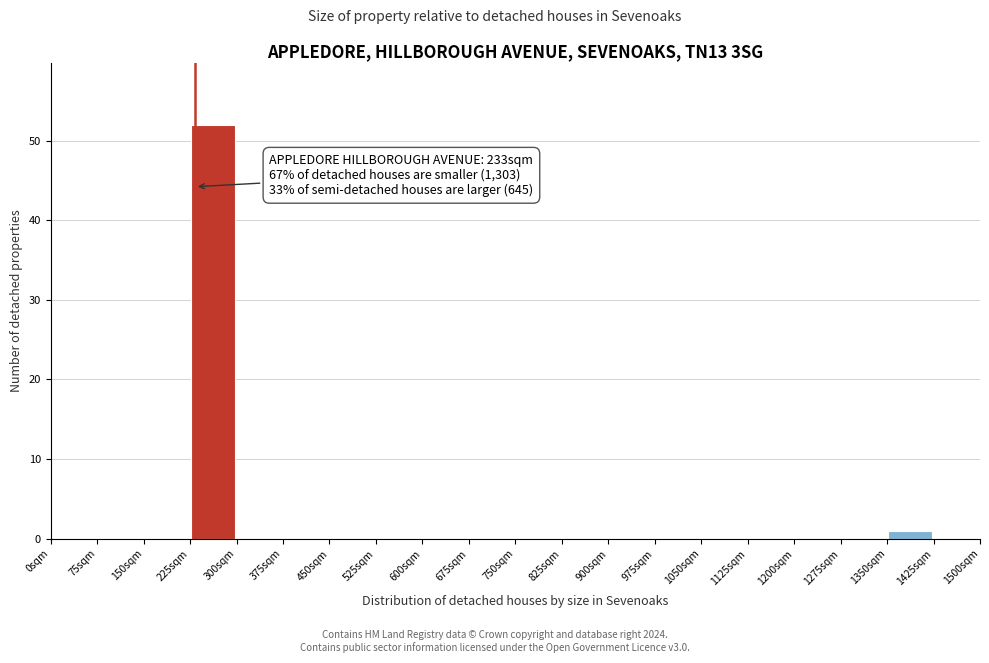

Which range on the x-axis has the tallest bar?

225 to 300